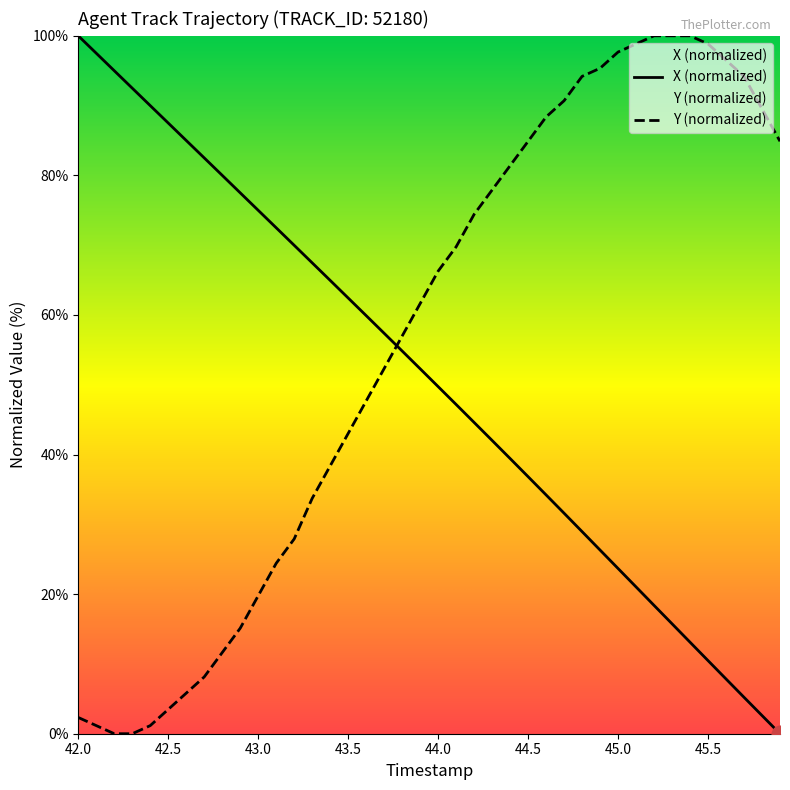

What is the sum of the Y values at 43.1 and 45.5?

123.3